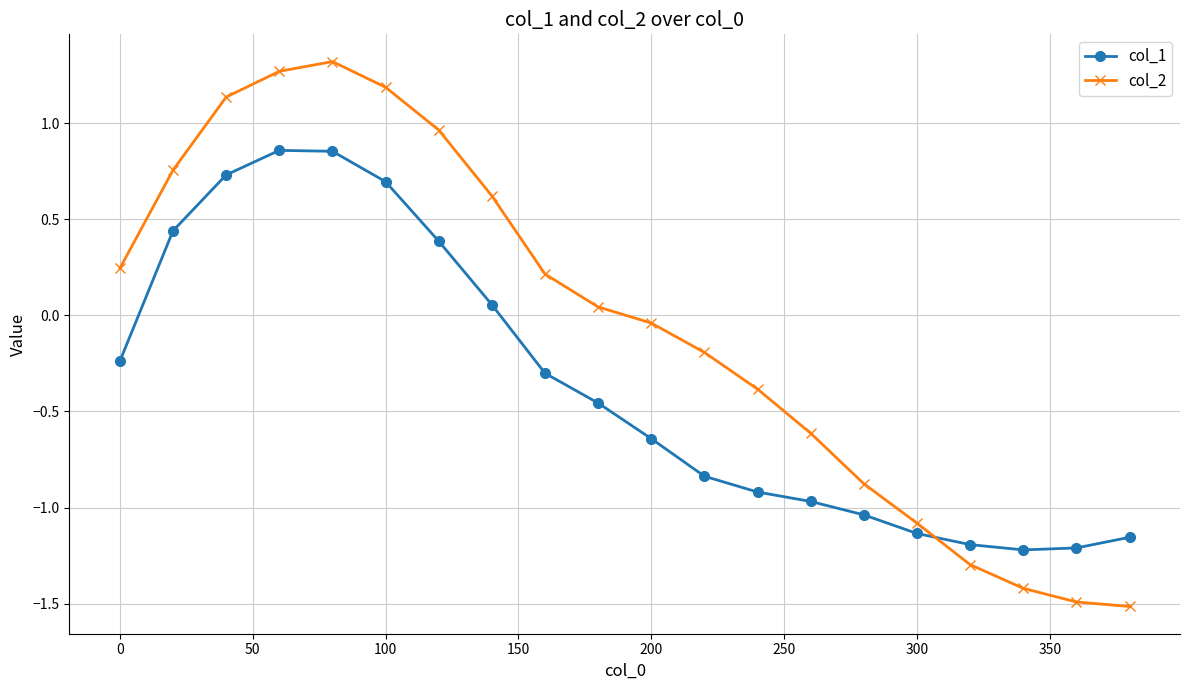

What is the maximum value shown in the chart?

1.3